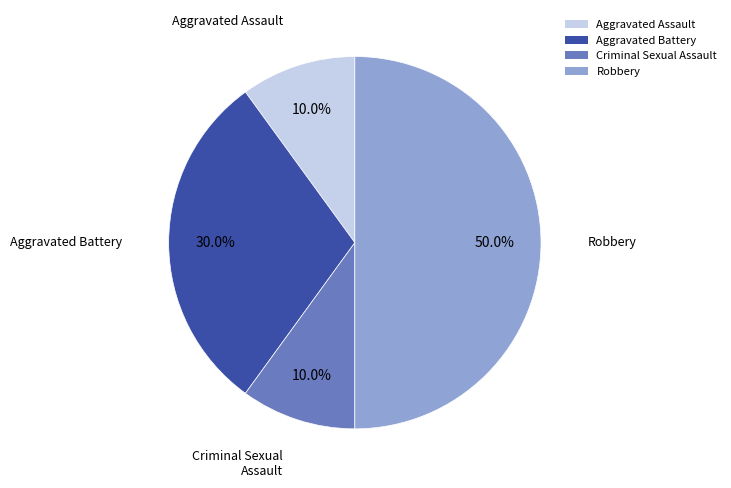

To the nearest percent, what is the difference between the largest and smallest slice percentages?

40%